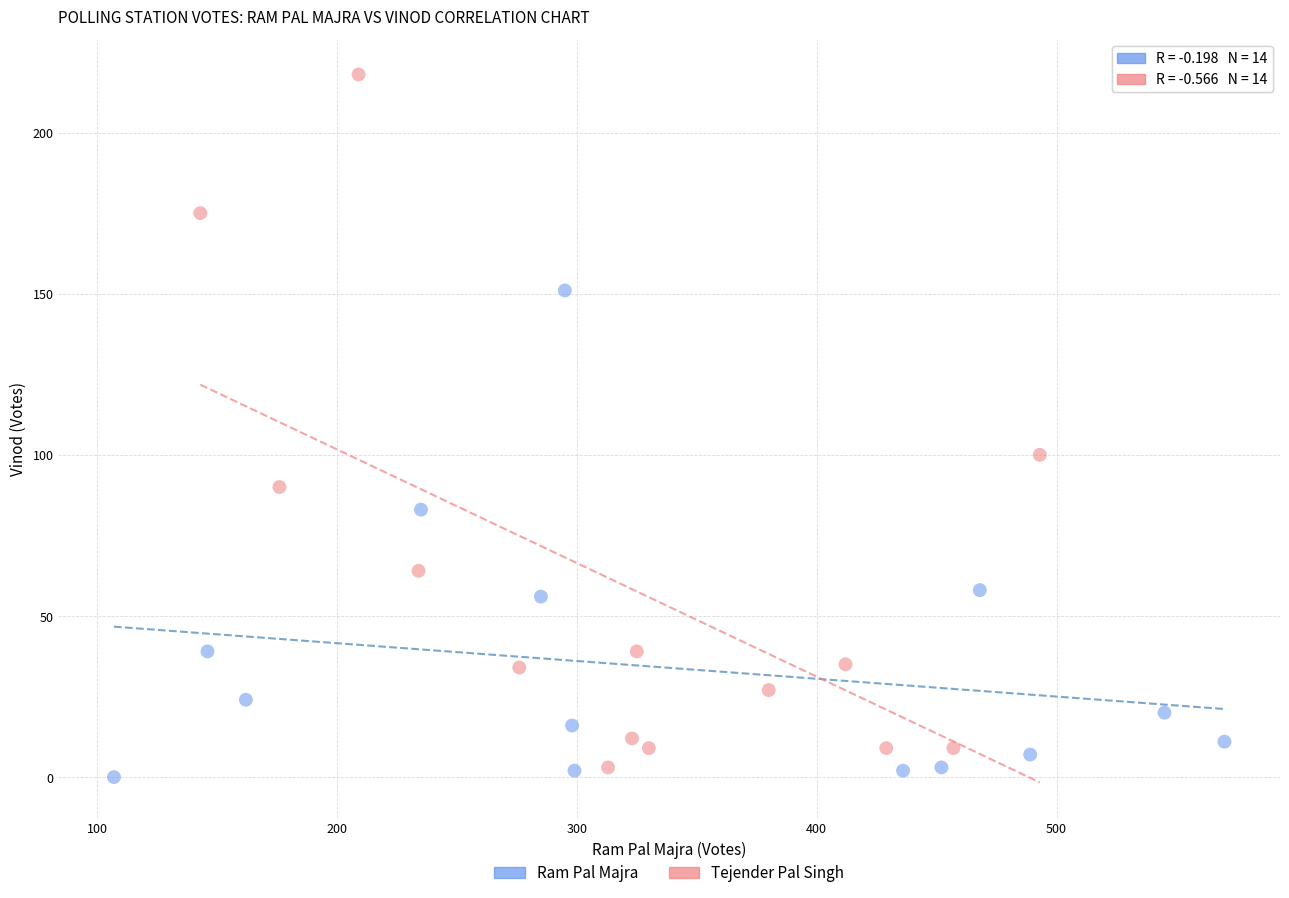

Which series reaches the maximum Y coordinate?

Tejender Pal Singh